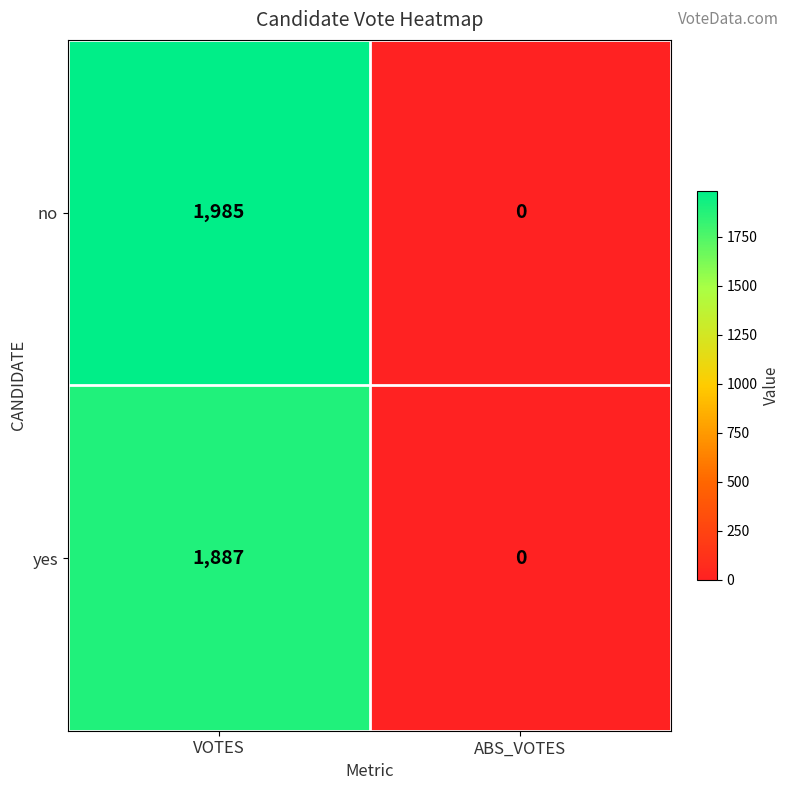

Which series has the widest spread of values?

no